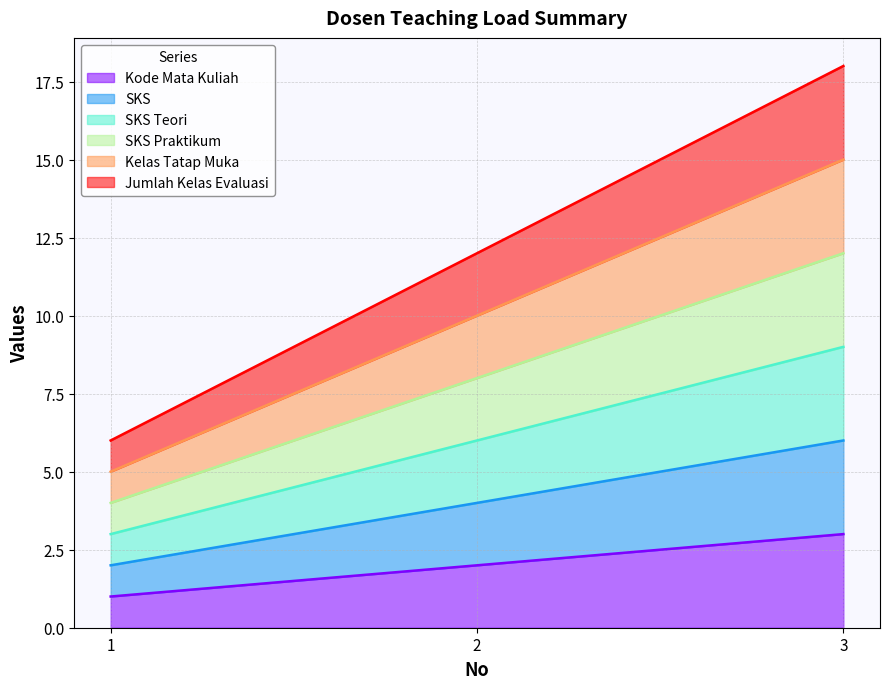

Which has a higher value, 1 or 2?

2